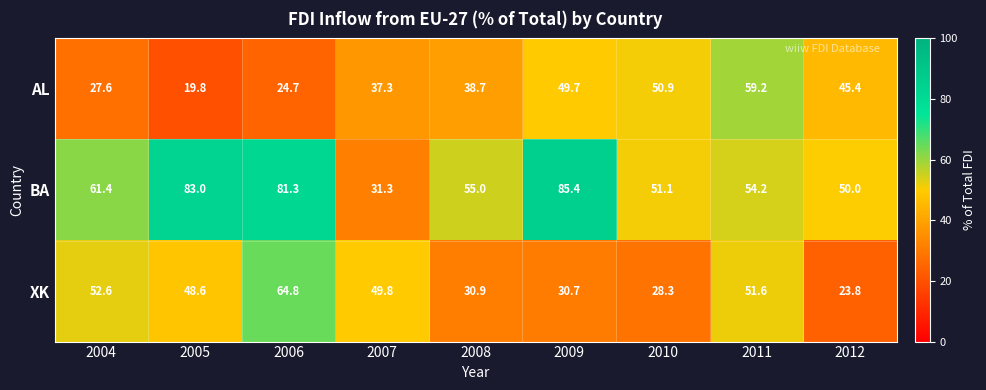

At 2004, list the series in order from largest to smallest.

BA, XK, AL